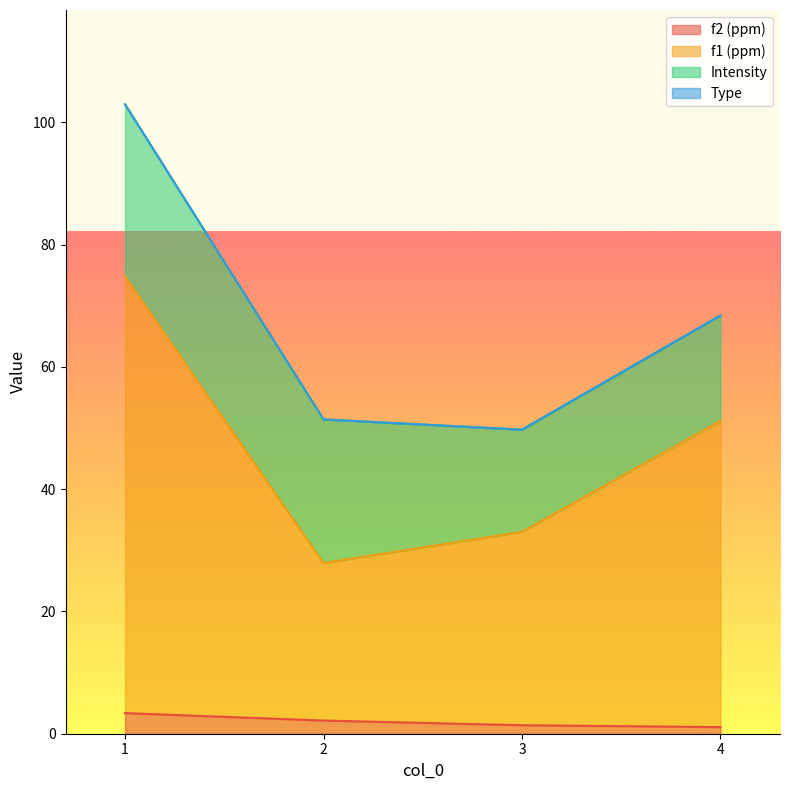

What is the average value of the f1 (ppm) series?

46.7